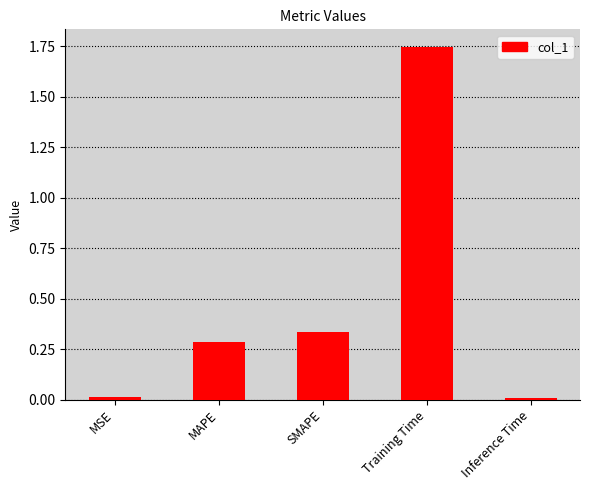

The value at Training Time is 2.4. True or false?

False